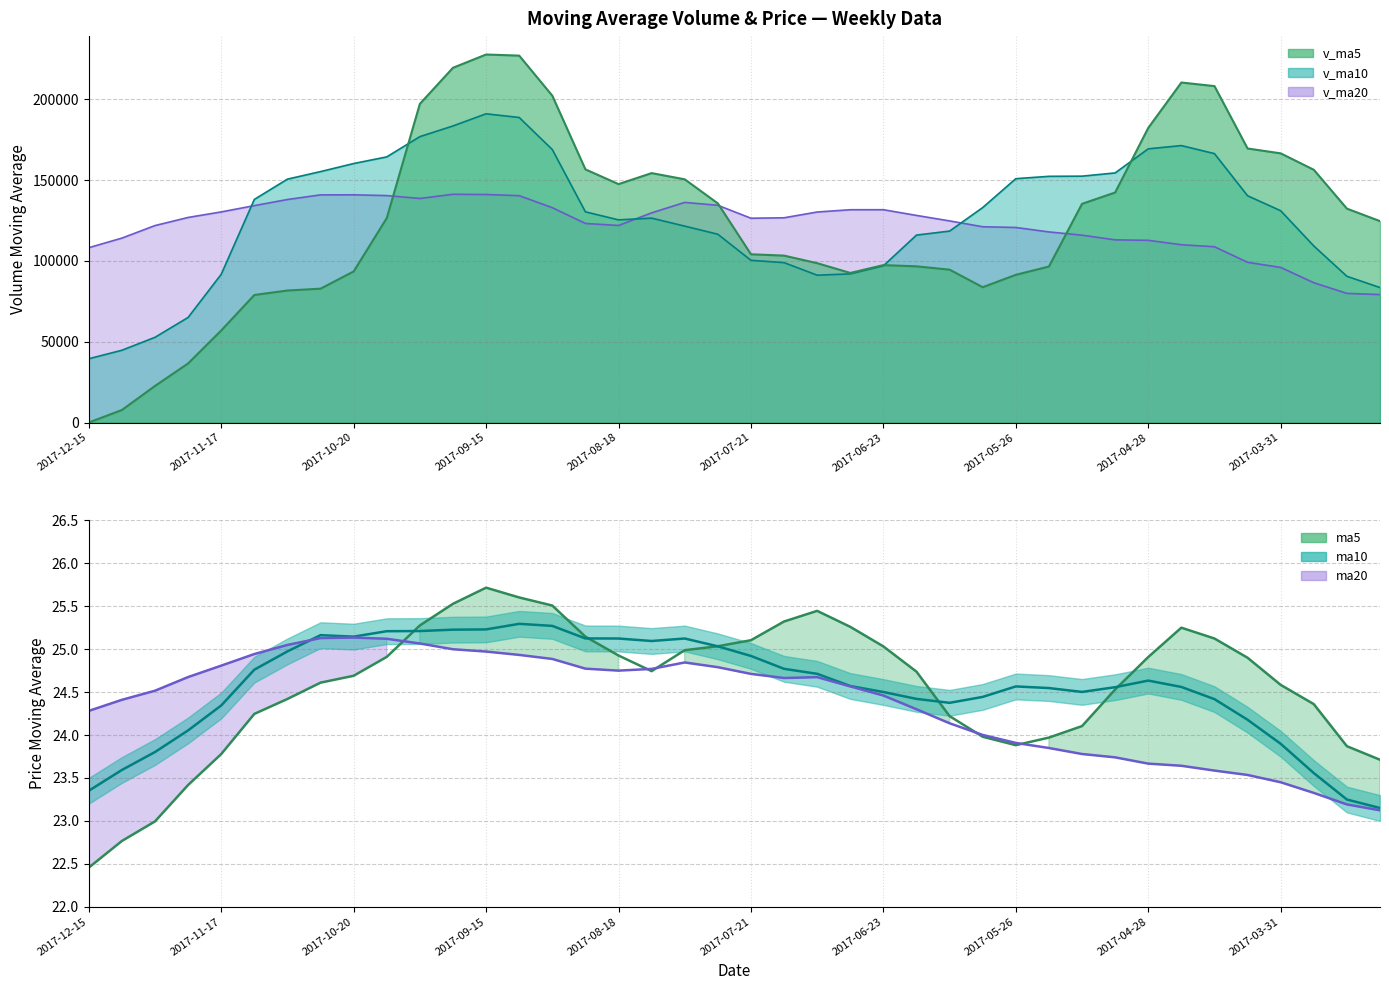

Reading right to left, extract all data points from this chart.

ma5: 23.7	23.9	24.4	24.6	24.9	25.1	25.2	24.9	24.5	24.1	24.0	23.9	24.0	24.2	24.7	25.0	25.3	25.4	25.3	25.1	25.0	25.0	24.7	24.9	25.1	25.5	25.6	25.7	25.5	25.3	24.9	24.7	24.6	24.4	24.2	23.8	23.4	23.0	22.8	22.5
ma10: 23.1	23.2	23.6	23.9	24.2	24.4	24.6	24.6	24.6	24.5	24.5	24.6	24.4	24.4	24.4	24.5	24.6	24.7	24.8	24.9	25.0	25.1	25.1	25.1	25.1	25.3	25.3	25.2	25.2	25.2	25.2	25.1	25.2	25.0	24.8	24.3	24.1	23.8	23.6	23.4
ma20: 23.1	23.2	23.3	23.4	23.5	23.6	23.6	23.7	23.7	23.8	23.8	23.9	24.0	24.1	24.3	24.5	24.6	24.7	24.7	24.7	24.8	24.8	24.8	24.8	24.8	24.9	24.9	25.0	25.0	25.1	25.1	25.1	25.1	25.0	24.9	24.8	24.7	24.5	24.4	24.3